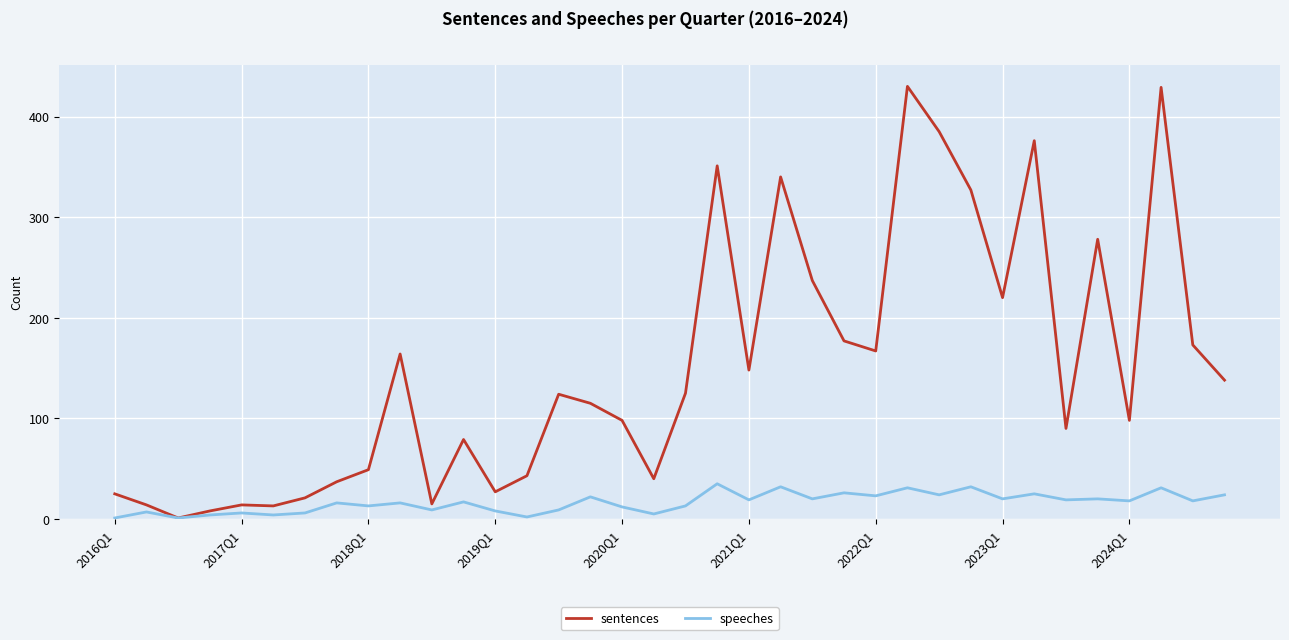

What is the sum of all speeches values?

588